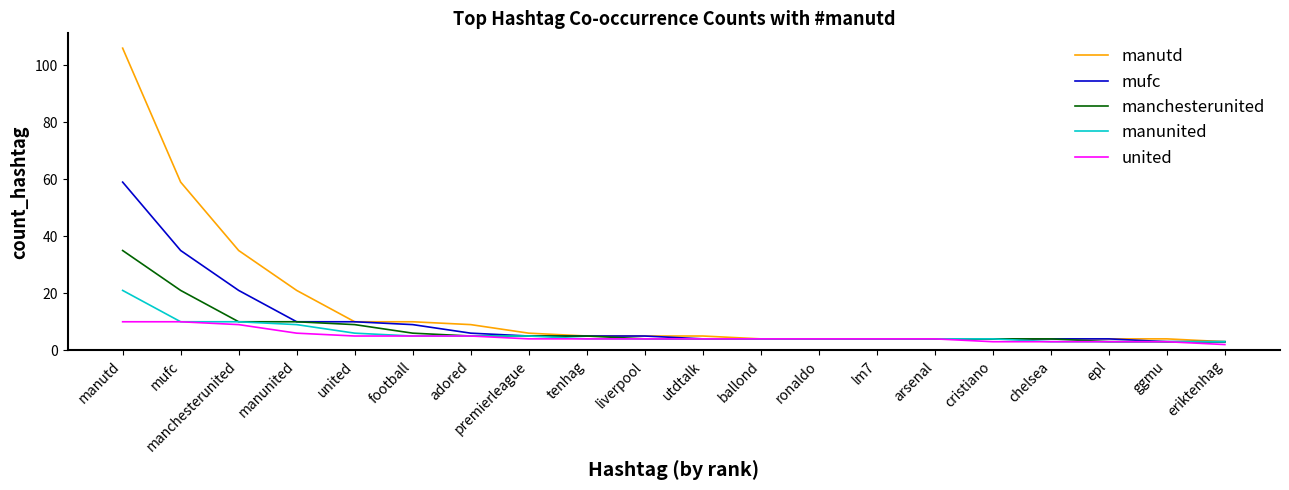

Reading left to right, extract all data points from this chart.

manutd: 106	59	35	21	10	10	9	6	5	5	5	4	4	4	4	4	4	4	4	3
mufc: 59	35	21	10	10	9	6	5	5	5	4	4	4	4	4	4	4	4	3	3
manchesterunited: 35	21	10	10	9	6	5	5	5	4	4	4	4	4	4	4	4	3	3	3
manunited: 21	10	10	9	6	5	5	5	4	4	4	4	4	4	4	4	3	3	3	3
united: 10	10	9	6	5	5	5	4	4	4	4	4	4	4	4	3	3	3	3	2